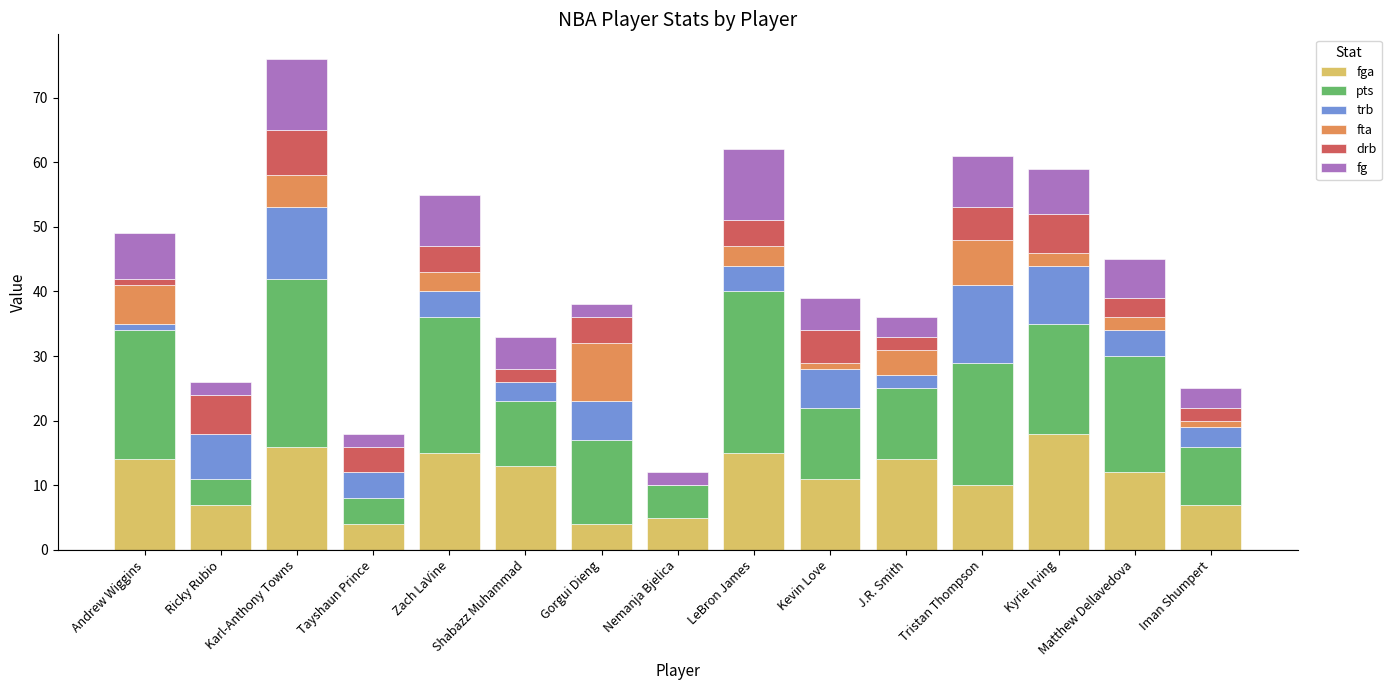

What is the total value across all series at Nemanja Bjelica?

12